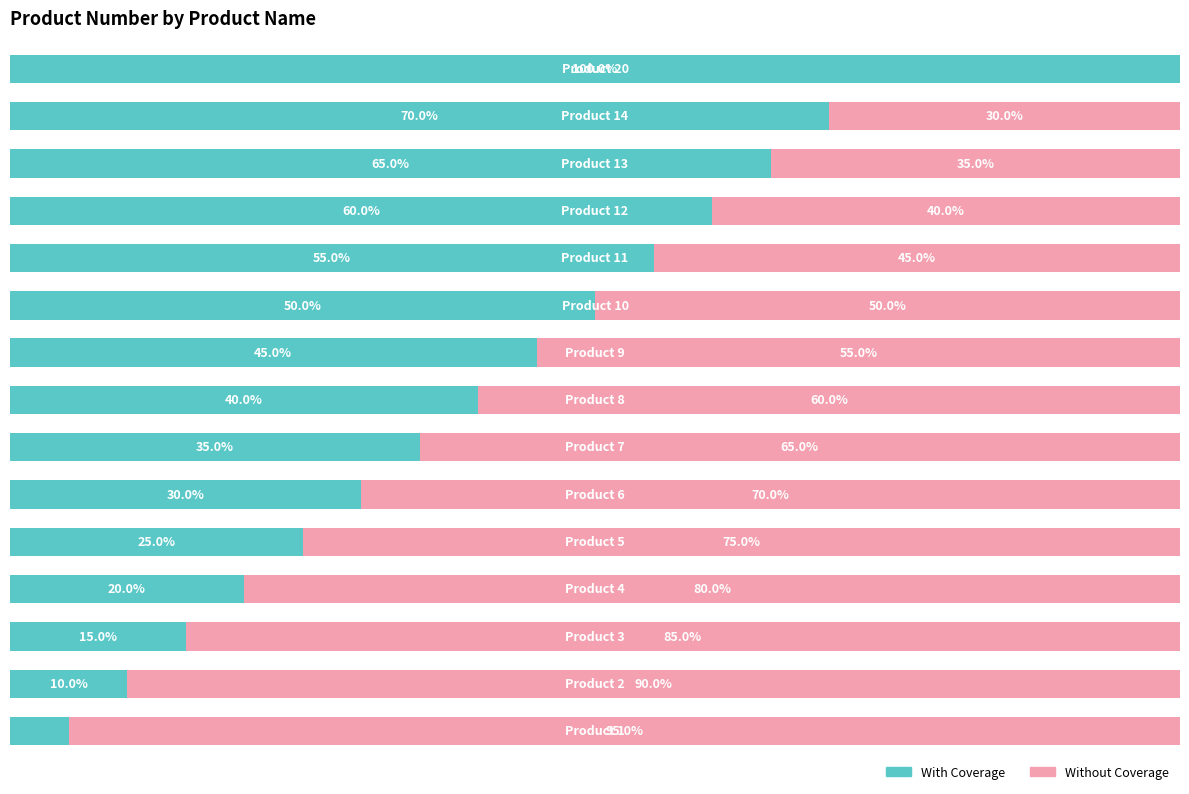

List the series in order of their peak value, highest first.

With Coverage, Without Coverage